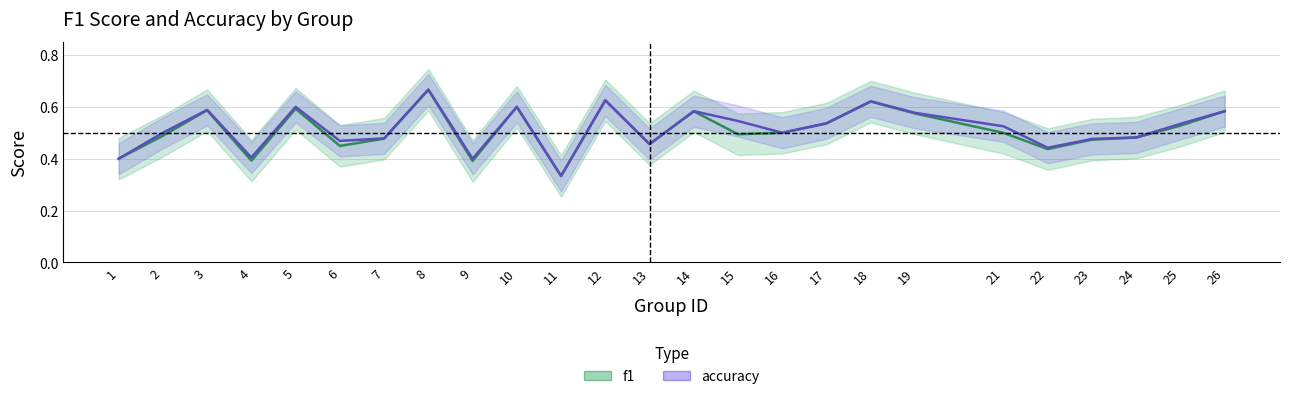

True or false: accuracy has a value of 0.6 at 10.

True